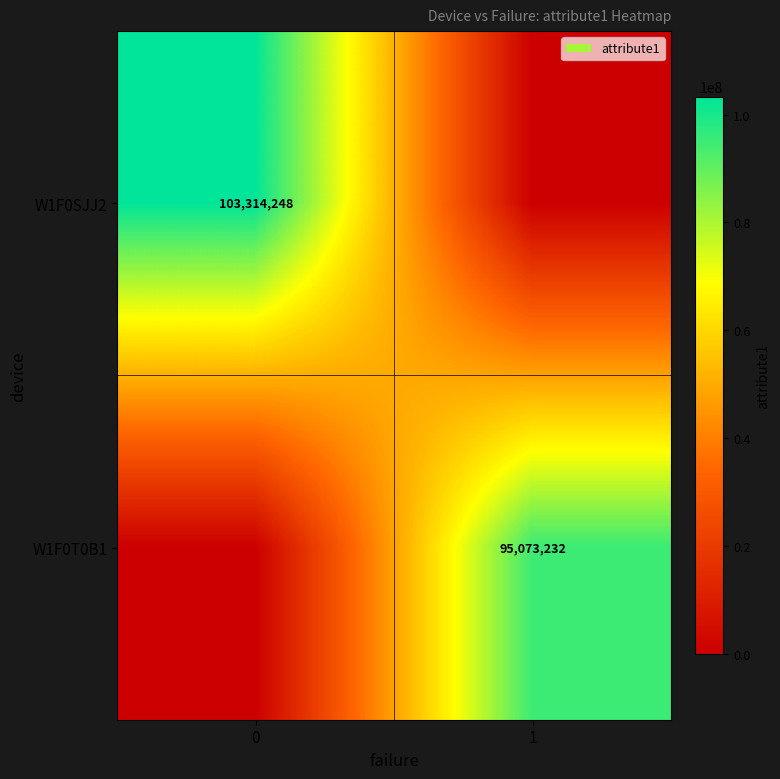

How many row_0 values are between 0 and 103314248?

2